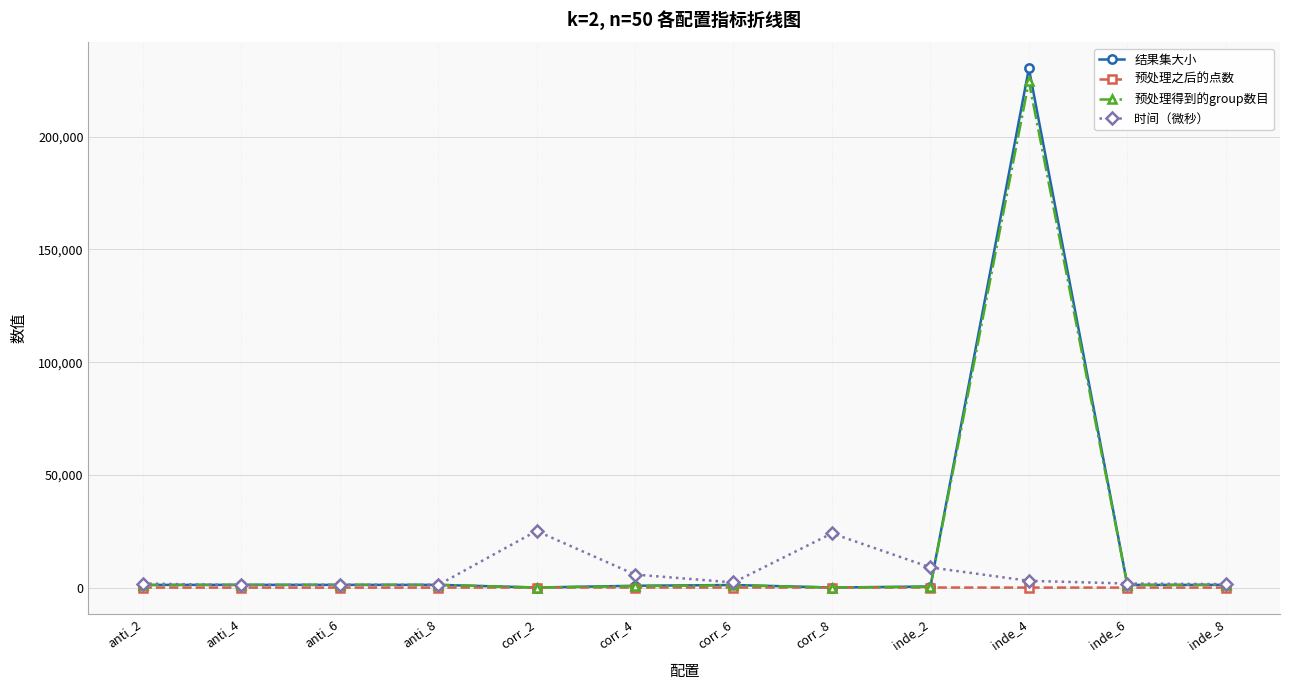

Is this an area chart (filled region under the line)?

No